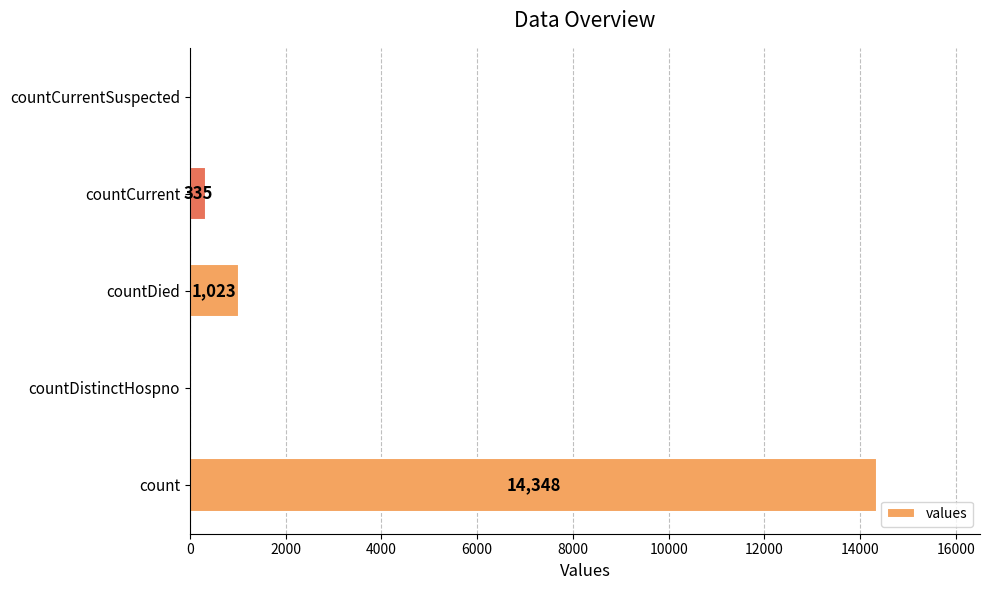

How many distinct data groups are displayed?

1